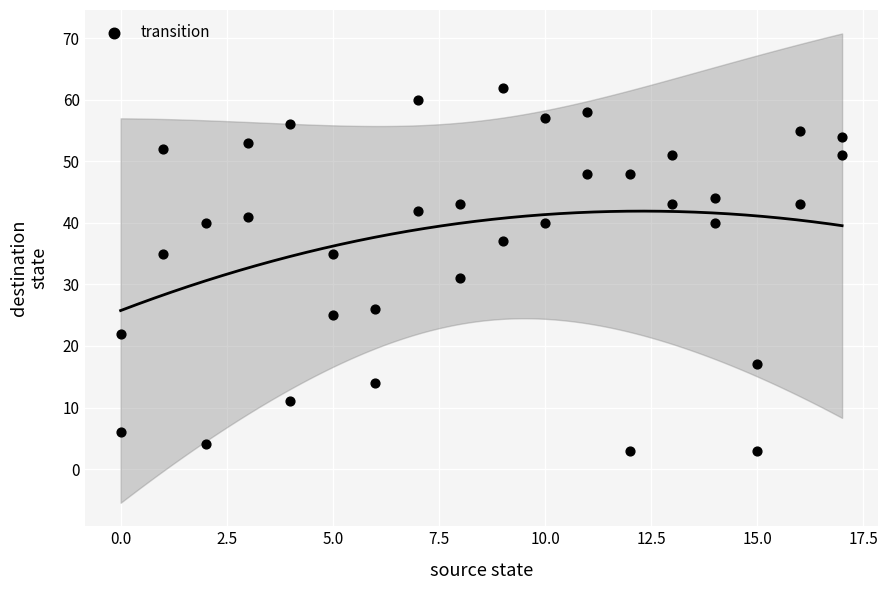

What Y value in the scatter plot is closest to 32?

31